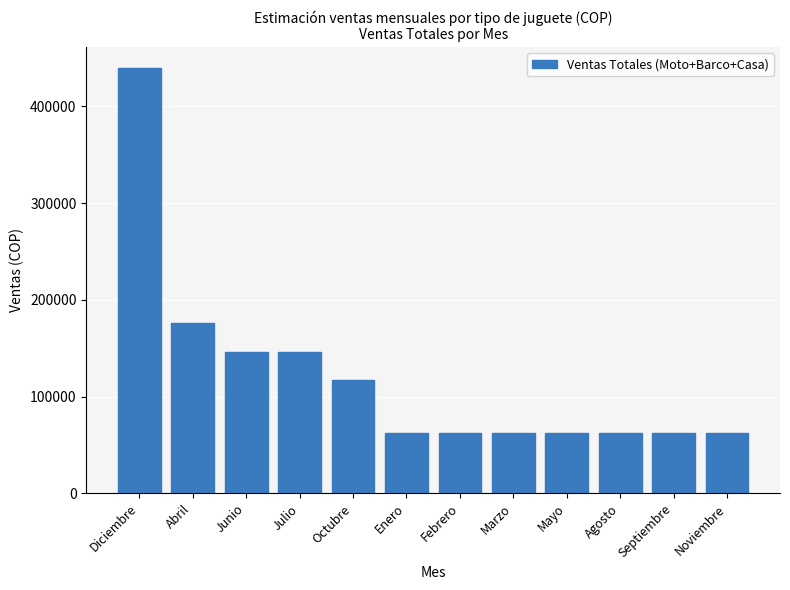

What is the change in value from Julio to Septiembre?

-83707.9